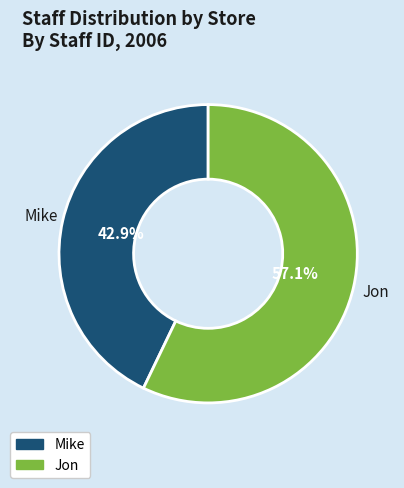

Rank the categories by value from lowest to highest.

Mike, Jon